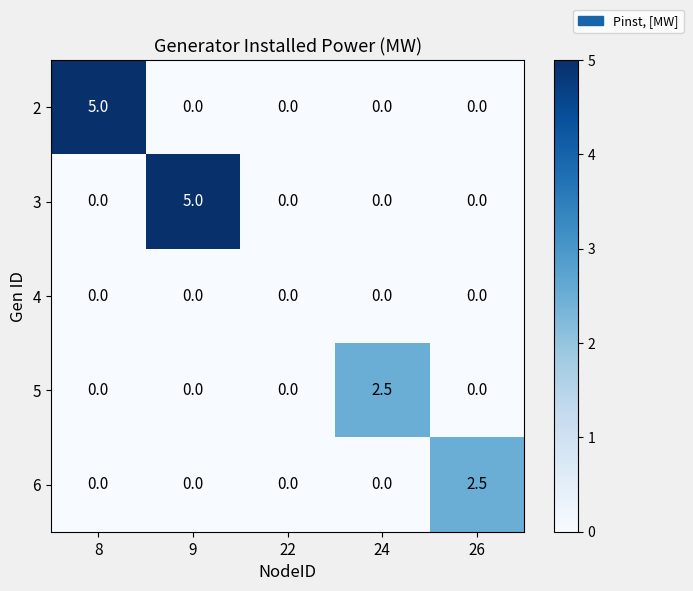

True or false: 6 has a value of 0.0 at 24.

True